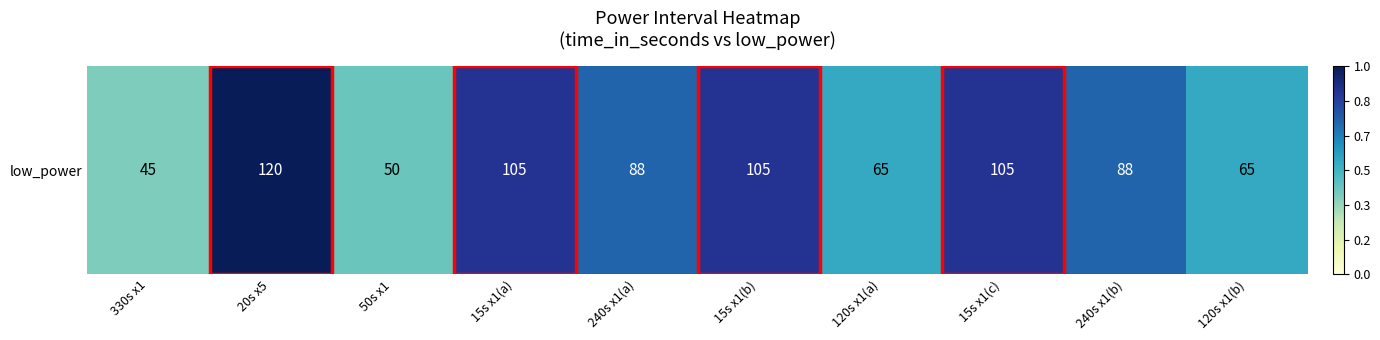

What is the minimum value shown in the chart?

45